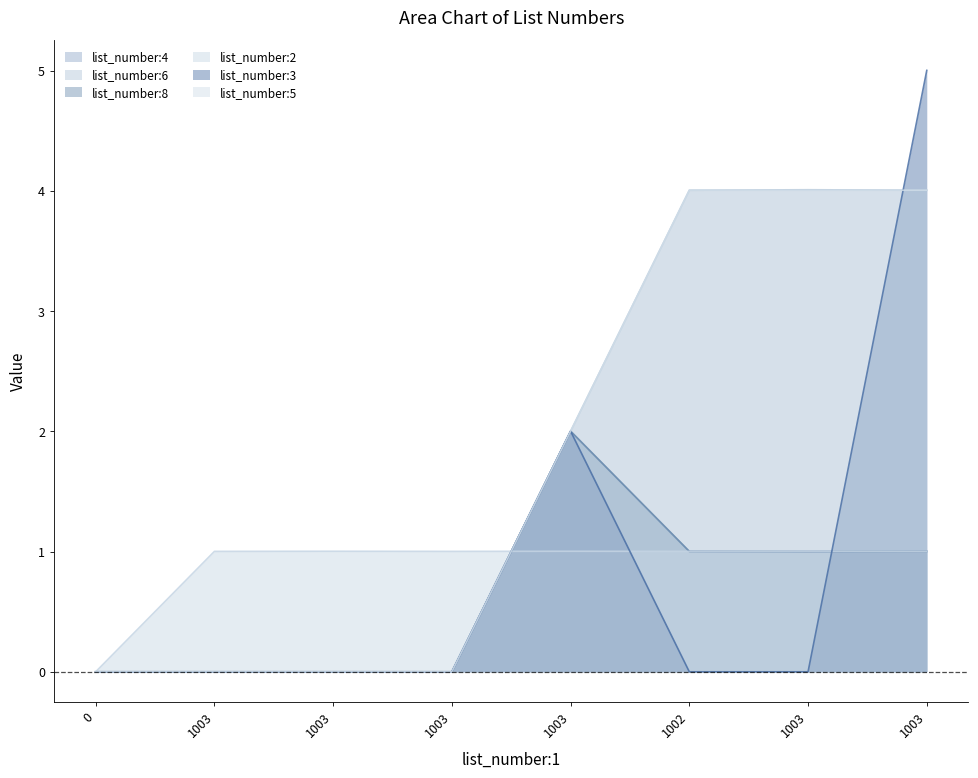

Does the chart have visible grid lines?

No